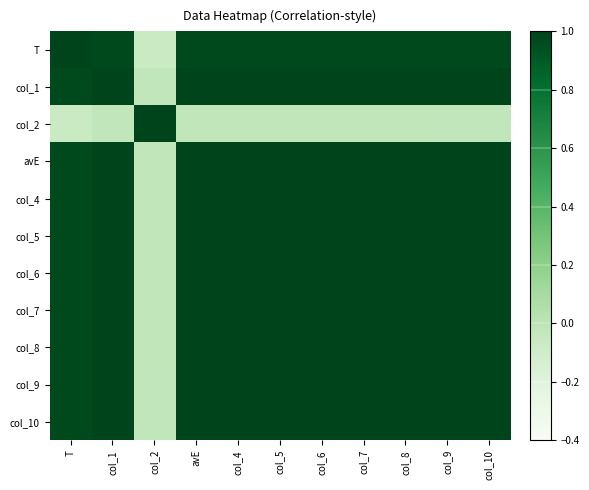

Reading left to right, transcribe all the data shown in this chart.

T: T=1.0	col_1=1.0	col_2=-0.1	avE=1.0	col_4=1.0	col_5=1.0	col_6=1.0	col_7=1.0	col_8=1.0	col_9=1.0	col_10=1.0
col_1: T=1.0	col_1=1.0	col_2=-0.0	avE=1.0	col_4=1.0	col_5=1.0	col_6=1.0	col_7=1.0	col_8=1.0	col_9=1.0	col_10=1.0
col_2: T=-0.1	col_1=-0.0	col_2=1.0	avE=-0.0	col_4=-0.0	col_5=-0.0	col_6=-0.0	col_7=-0.0	col_8=-0.0	col_9=-0.0	col_10=-0.0
avE: T=1.0	col_1=1.0	col_2=-0.0	avE=1.0	col_4=1.0	col_5=1.0	col_6=1.0	col_7=1.0	col_8=1.0	col_9=1.0	col_10=1.0
col_4: T=1.0	col_1=1.0	col_2=-0.0	avE=1.0	col_4=1.0	col_5=1.0	col_6=1.0	col_7=1.0	col_8=1.0	col_9=1.0	col_10=1.0
col_5: T=1.0	col_1=1.0	col_2=-0.0	avE=1.0	col_4=1.0	col_5=1.0	col_6=1.0	col_7=1.0	col_8=1.0	col_9=1.0	col_10=1.0
col_6: T=1.0	col_1=1.0	col_2=-0.0	avE=1.0	col_4=1.0	col_5=1.0	col_6=1.0	col_7=1.0	col_8=1.0	col_9=1.0	col_10=1.0
col_7: T=1.0	col_1=1.0	col_2=-0.0	avE=1.0	col_4=1.0	col_5=1.0	col_6=1.0	col_7=1.0	col_8=1.0	col_9=1.0	col_10=1.0
col_8: T=1.0	col_1=1.0	col_2=-0.0	avE=1.0	col_4=1.0	col_5=1.0	col_6=1.0	col_7=1.0	col_8=1.0	col_9=1.0	col_10=1.0
col_9: T=1.0	col_1=1.0	col_2=-0.0	avE=1.0	col_4=1.0	col_5=1.0	col_6=1.0	col_7=1.0	col_8=1.0	col_9=1.0	col_10=1.0
col_10: T=1.0	col_1=1.0	col_2=-0.0	avE=1.0	col_4=1.0	col_5=1.0	col_6=1.0	col_7=1.0	col_8=1.0	col_9=1.0	col_10=1.0